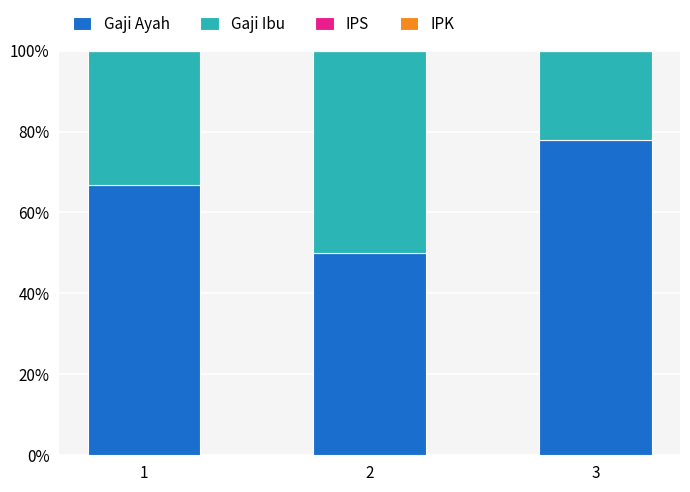

What is the maximum value for Gaji Ayah?

77.8